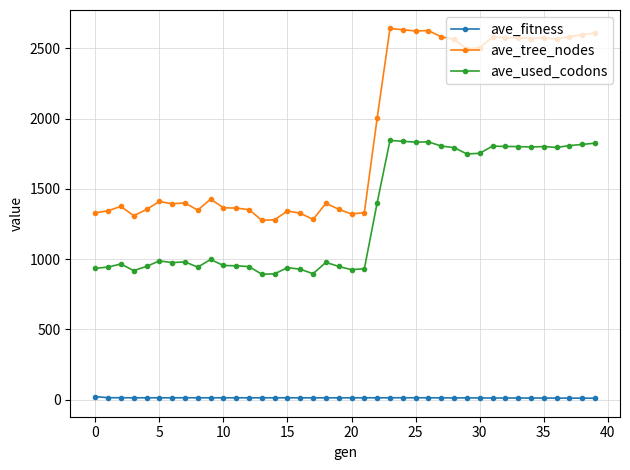

What are all the series names shown in the legend?

ave_fitness, ave_tree_nodes, ave_used_codons